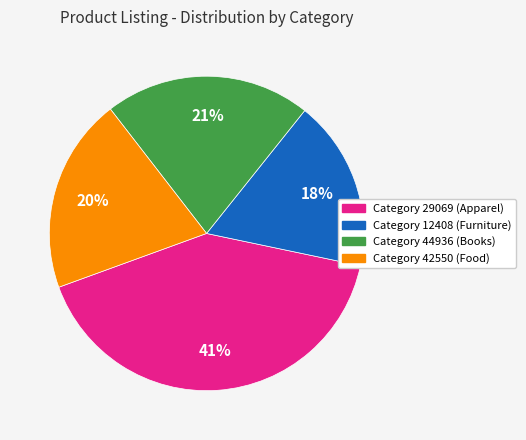

To the nearest percent, what is the average slice percentage?

25%